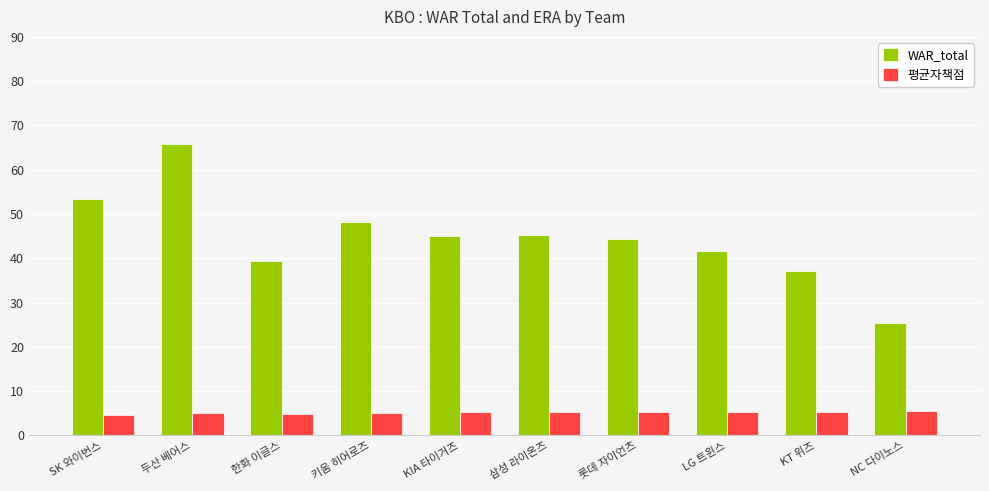

What is the sum of all 평균자책점 values?

51.7